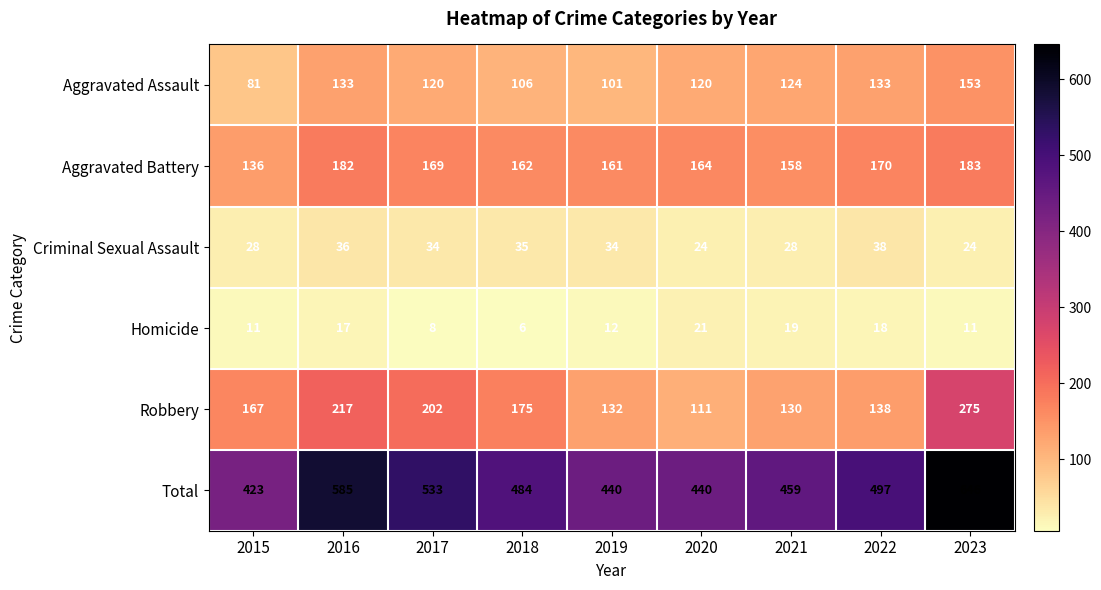

Is it true that Robbery equals 132 at 2019?

True